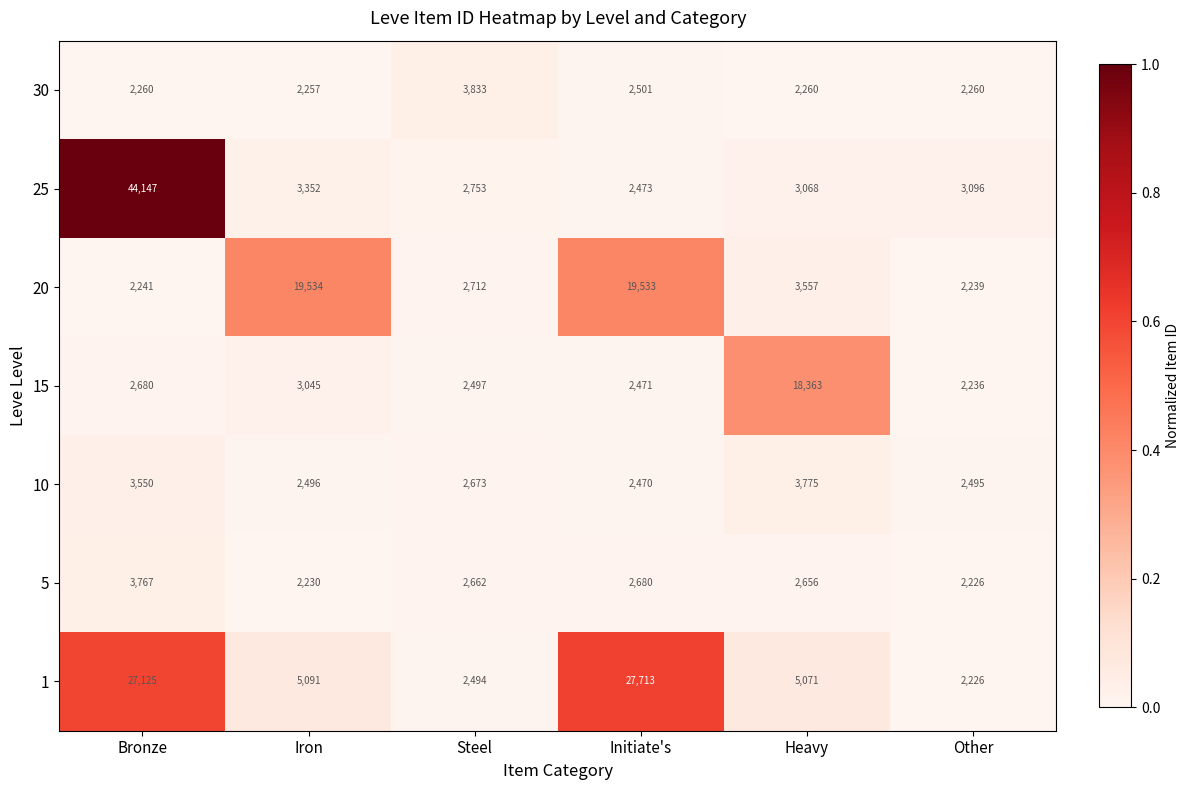

List the series in order of their peak value, lowest first.

5, 10, 30, 15, 20, 1, 25